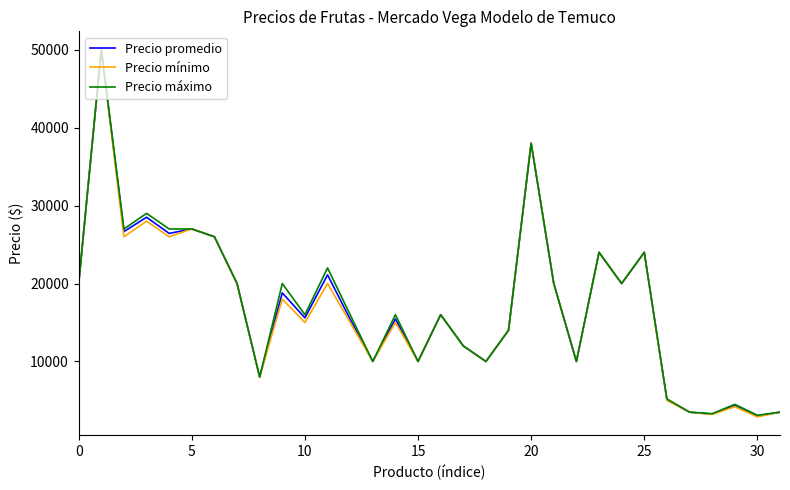

What is the maximum value for Precio máximo?

50000